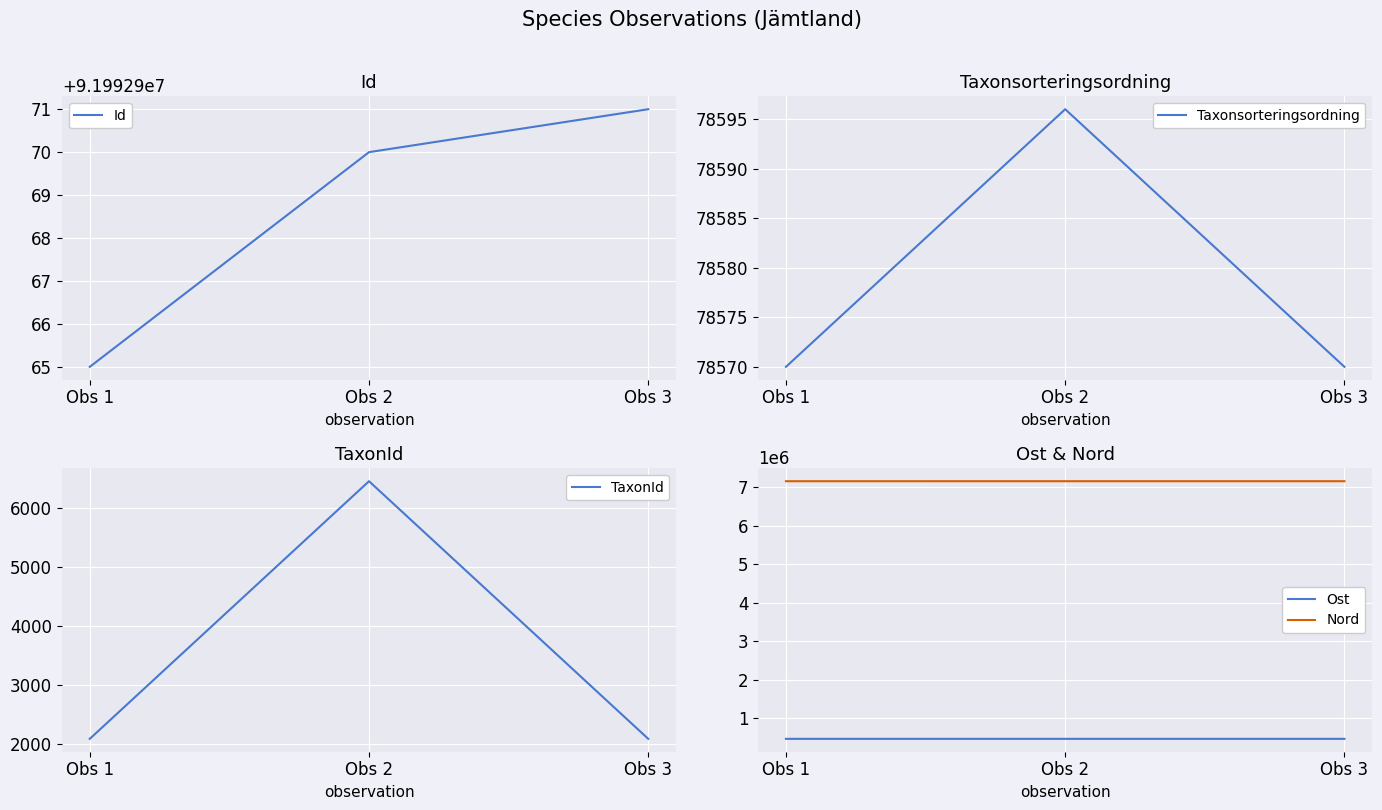

What is the maximum value for Id?

91992971